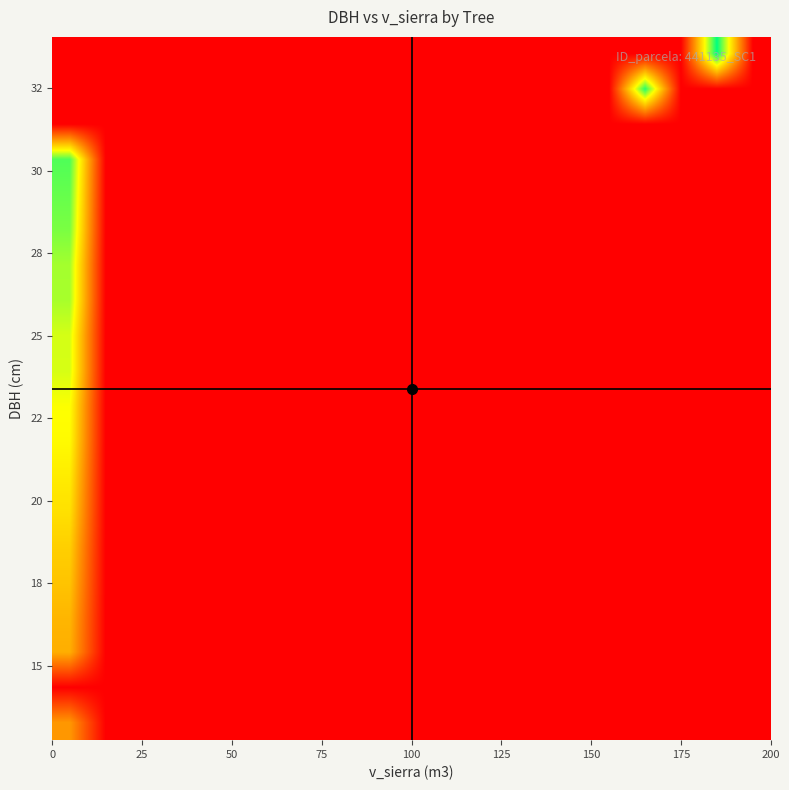

What is the maximum value shown in the chart?

34.0